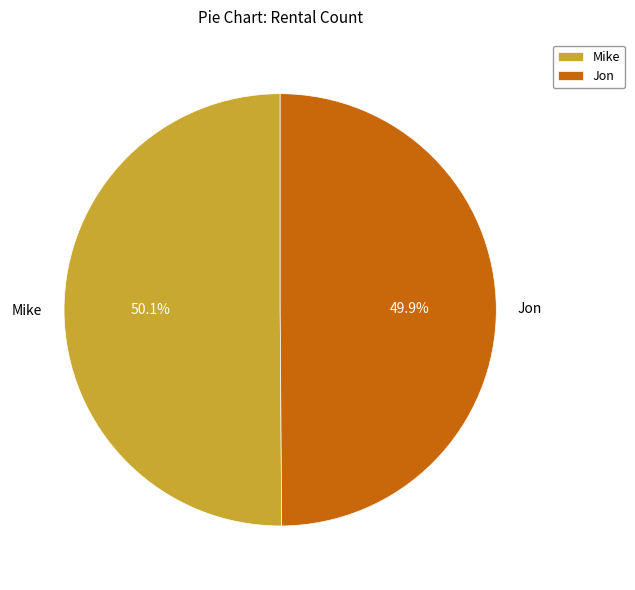

Is there any slice that represents more than half of the pie?

Yes